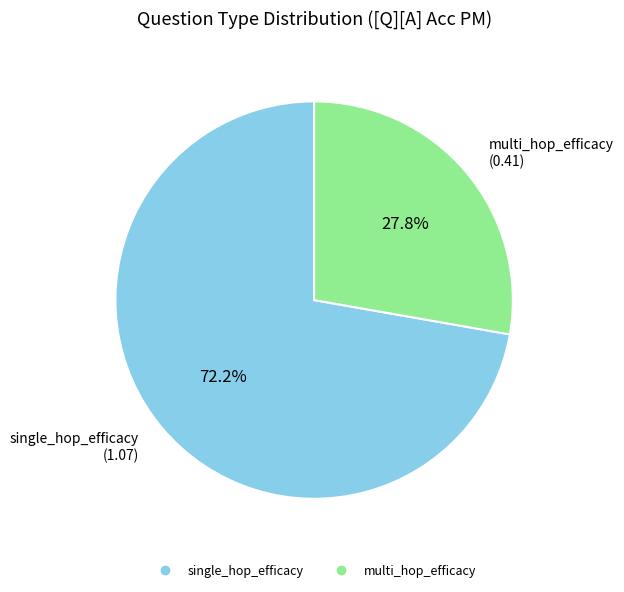

Count the number of slices in the pie.

2